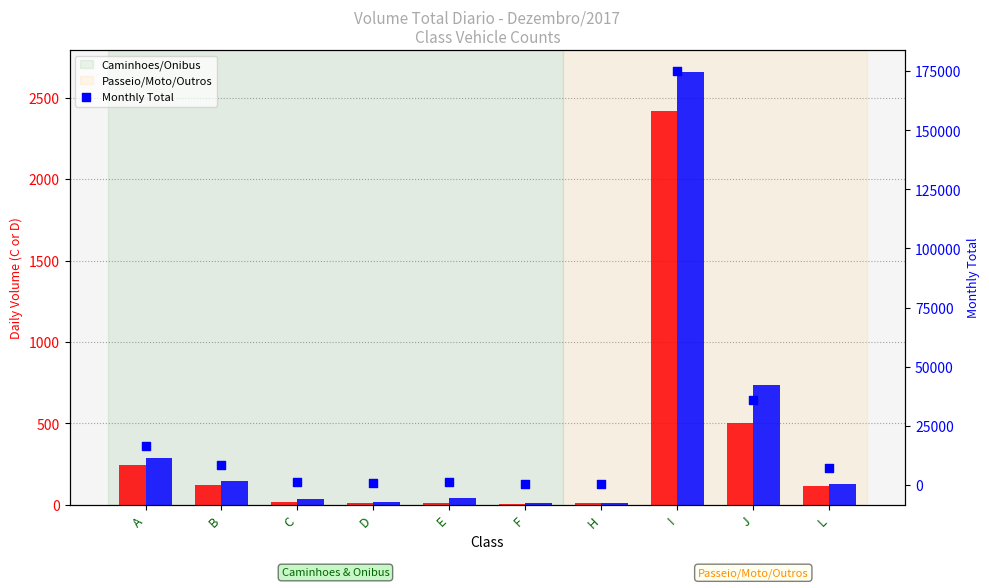

Which series has the largest total across all categories?

Monthly Total